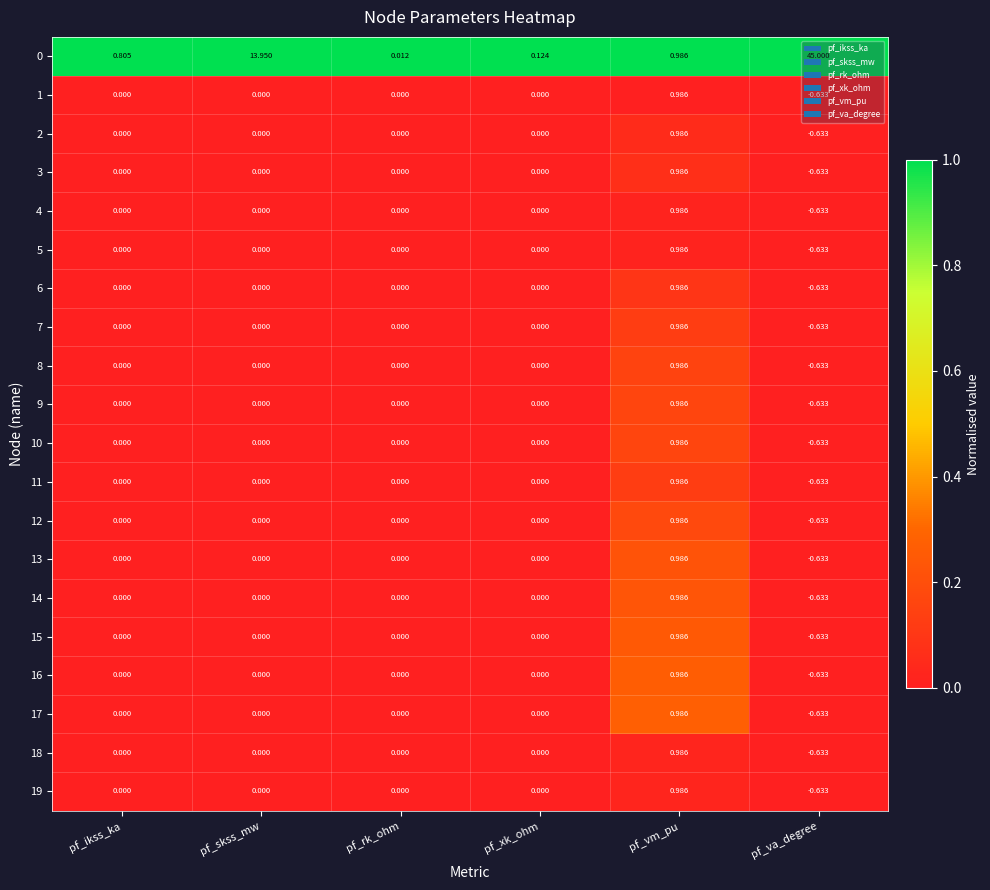

At which category is the sum across all series the highest?

pf_va_degree